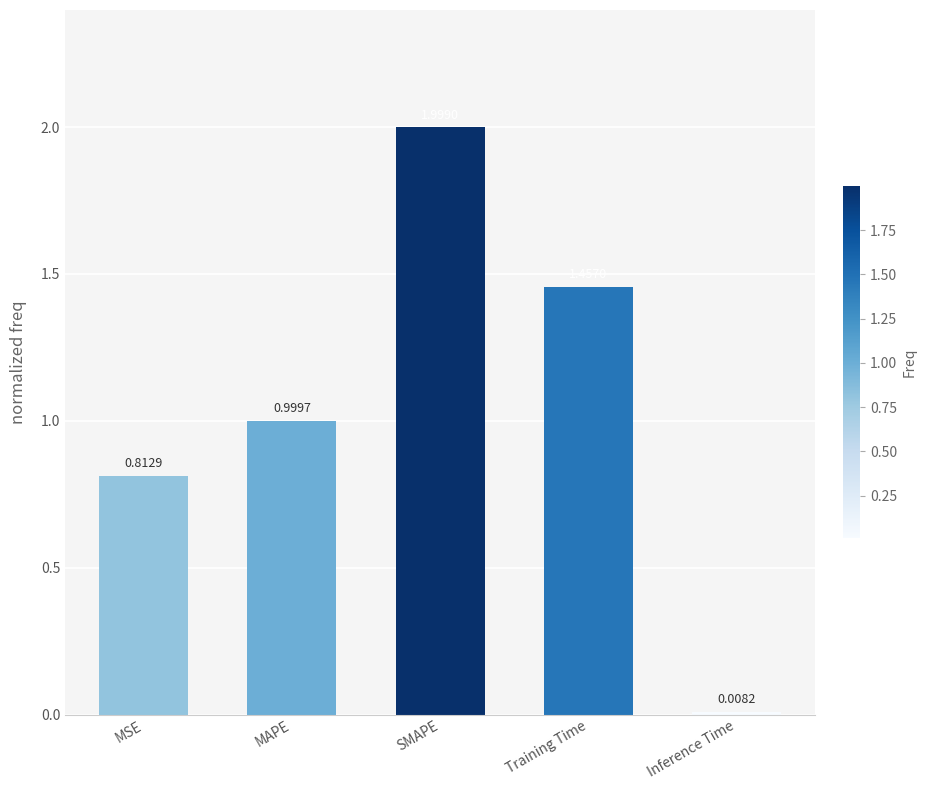

Does the chart contain stacked bars?

No